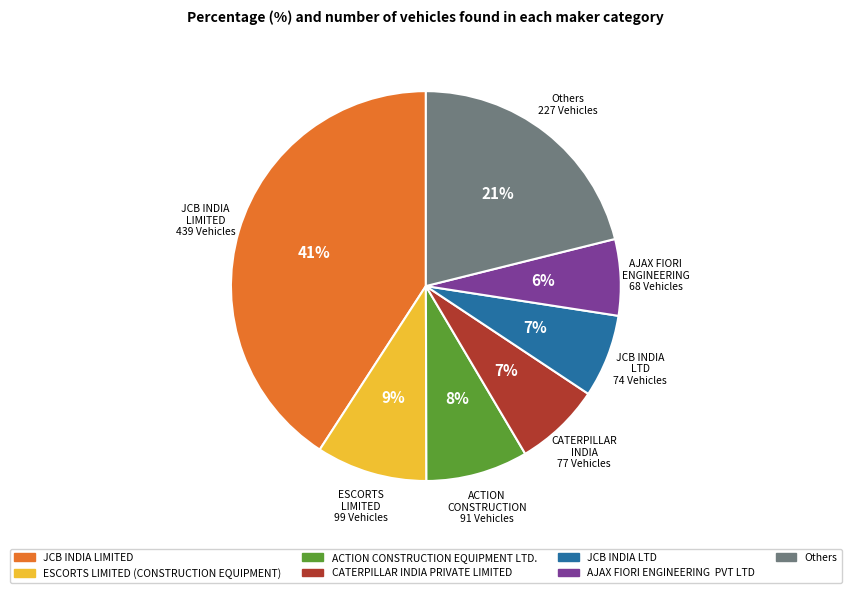

Does Others represent more than half of the total?

No